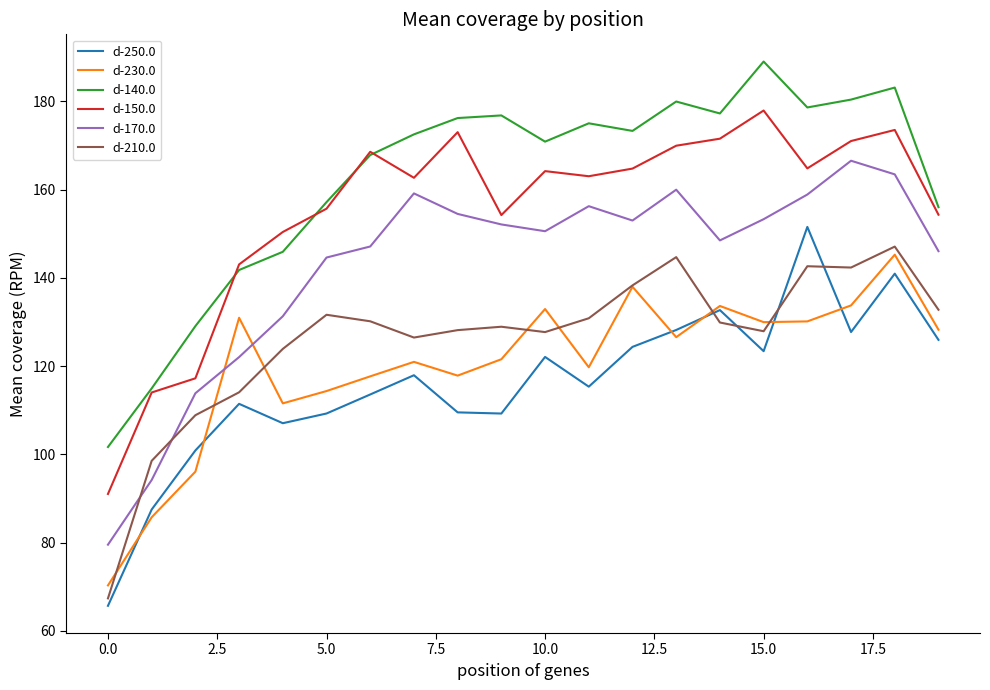

What is the highest value of the d-250.0 series?

151.6